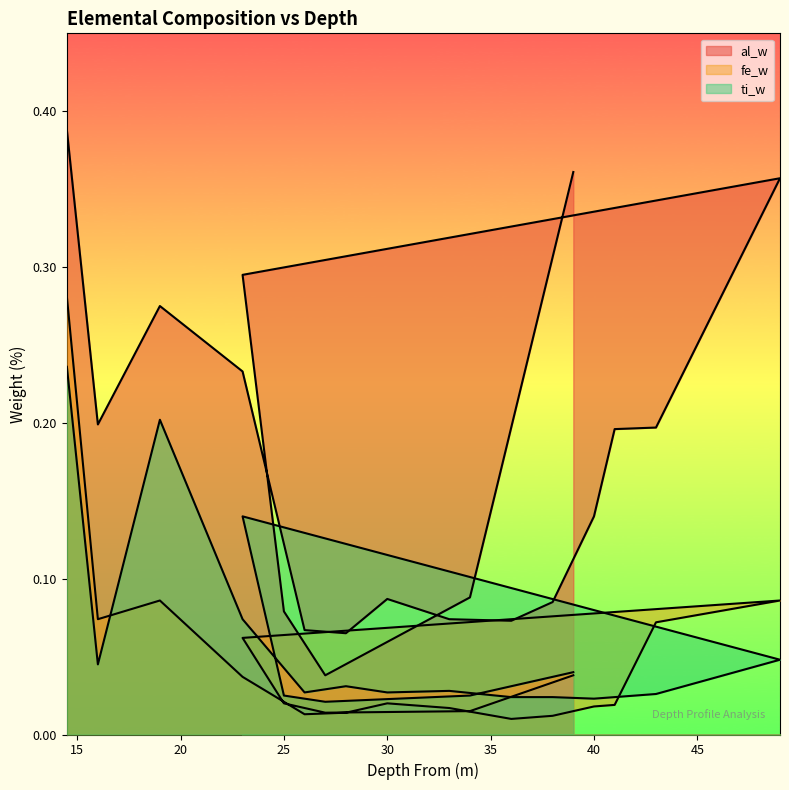

What is the difference between the highest and lowest values at 28?

0.1